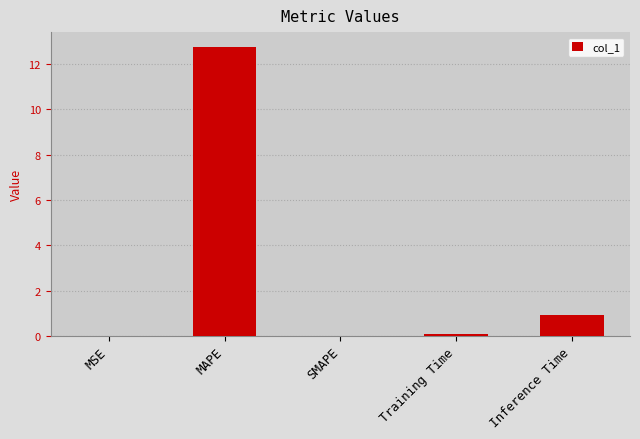

Is it true that the value at SMAPE is 4.7?

False